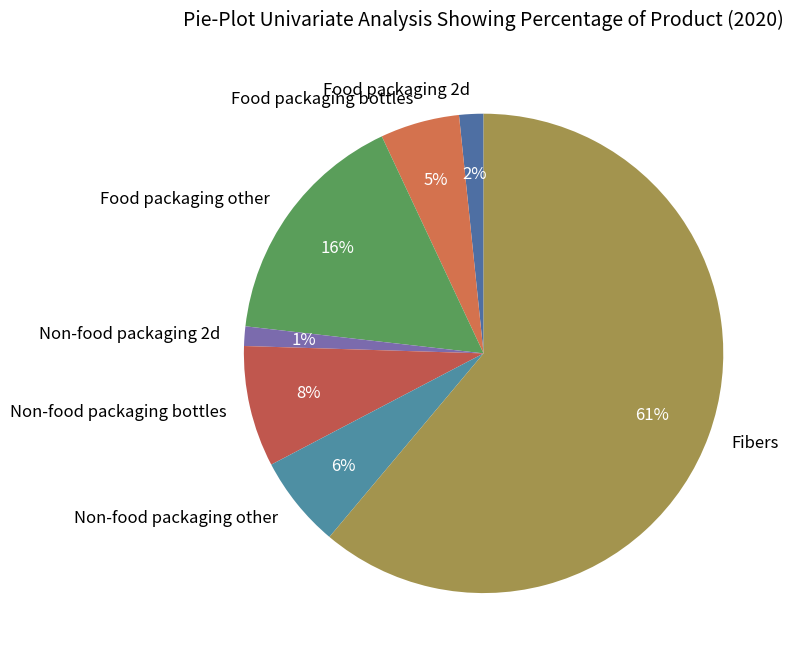

To the nearest percent, what portion does Food packaging bottles represent?

5%